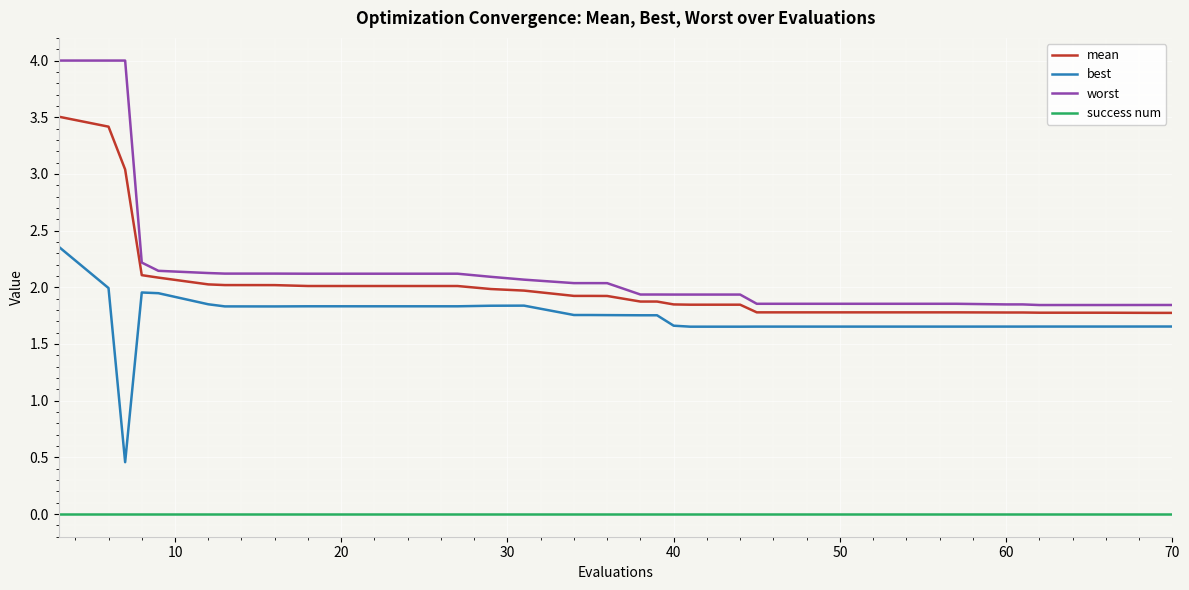

What is the highest value of the mean series?

3.5